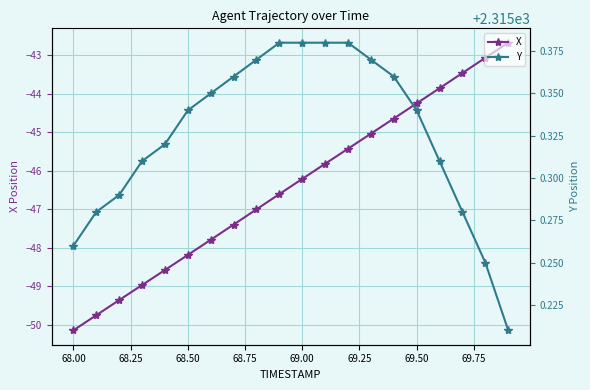

What is the greatest value displayed?

2315.4